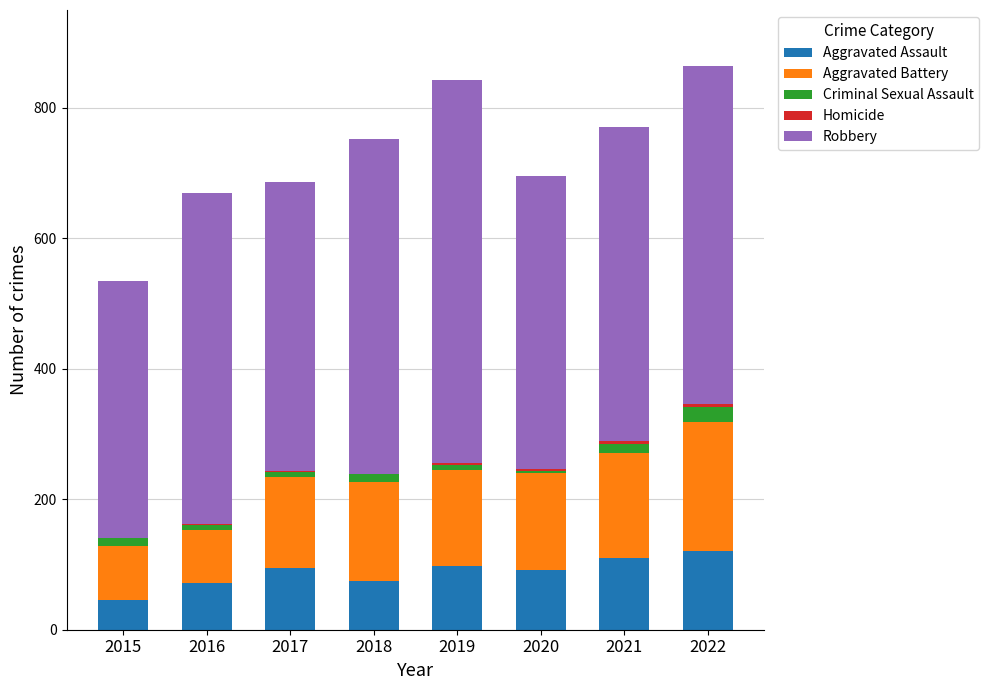

The value of Aggravated Assault at 2017 is 95. True or false?

True